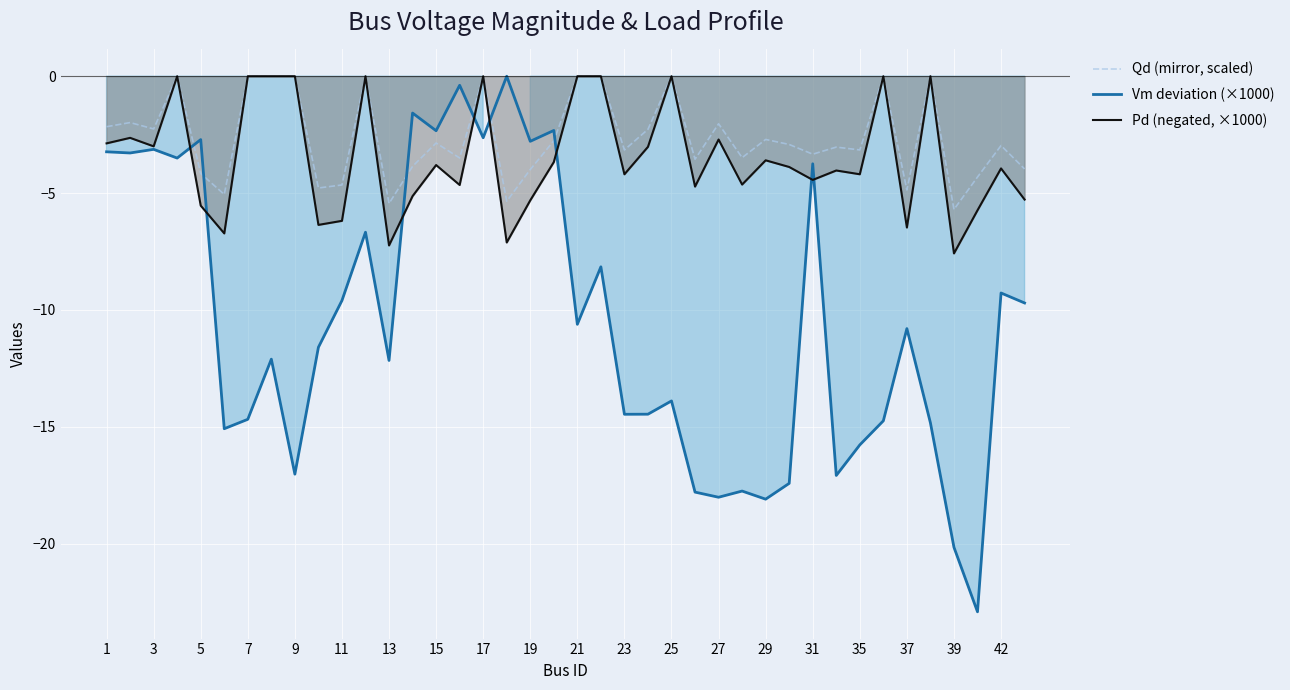

The value of Vm deviation (×1000) at 19 is -2.8. True or false?

True